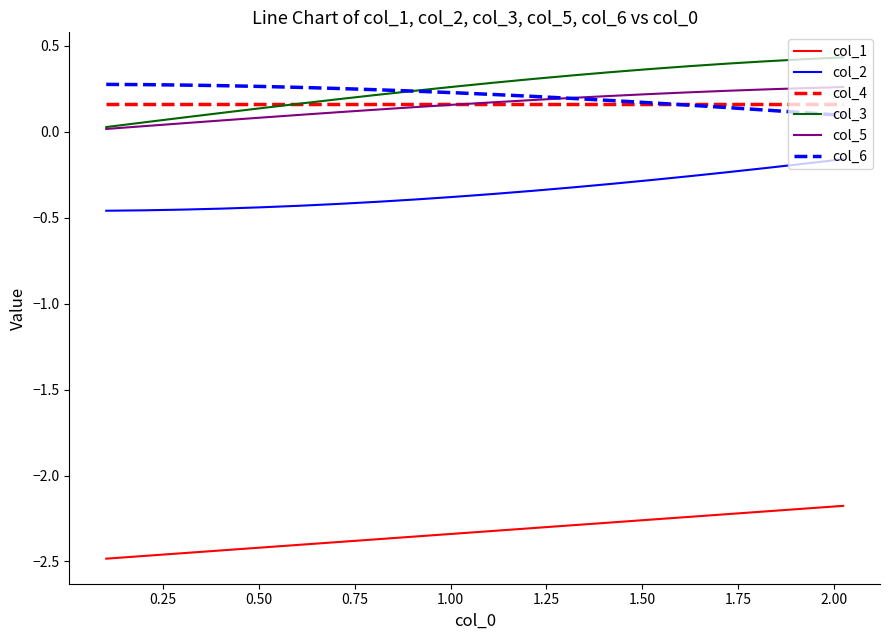

True or false: col_2 and col_3 intersect in this chart.

False